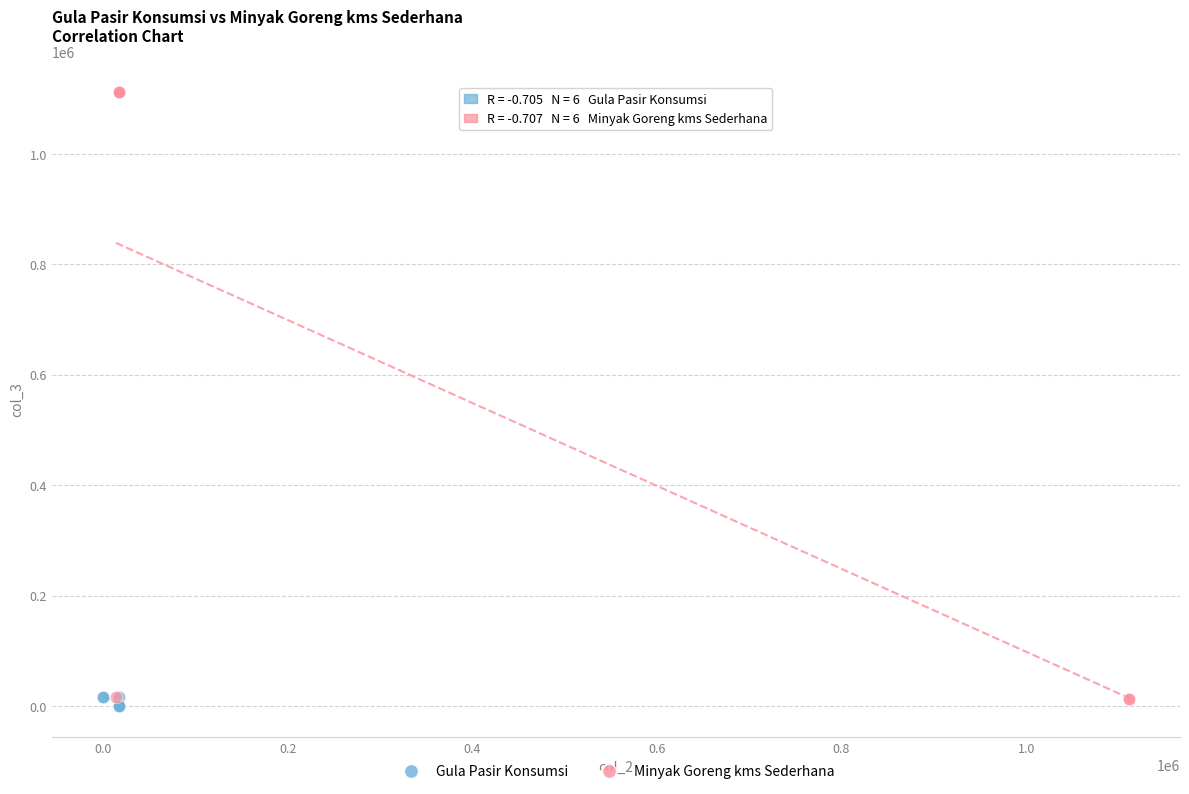

Which series reaches the minimum Y coordinate?

Gula Pasir Konsumsi